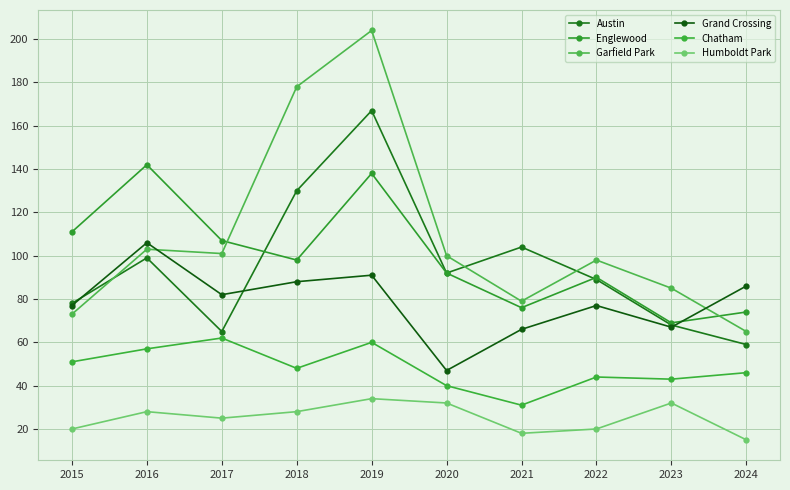

Is this an area chart (filled region under the line)?

No